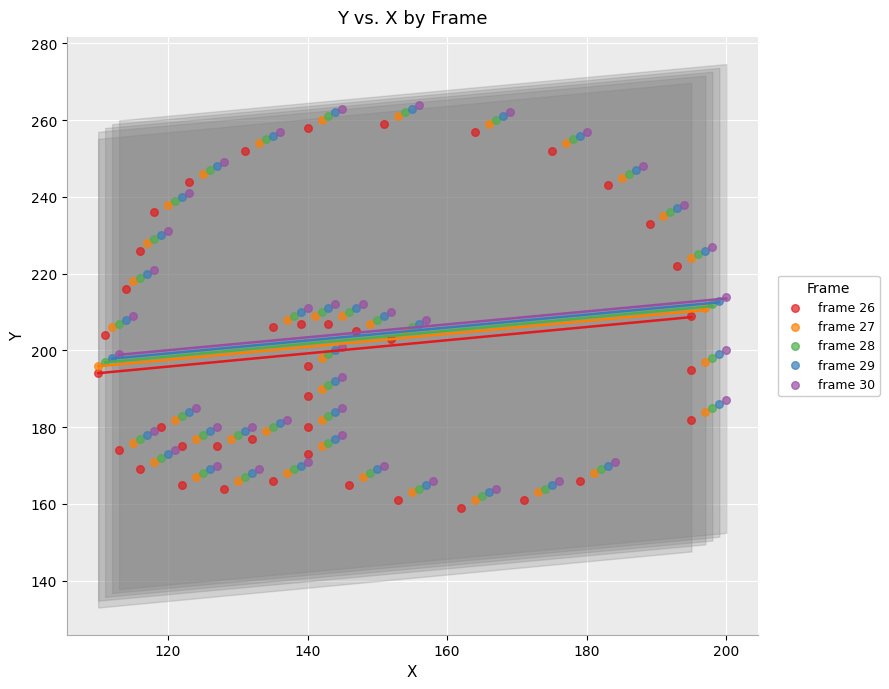

What are all the series names shown in the legend?

frame 26, frame 27, frame 28, frame 29, frame 30